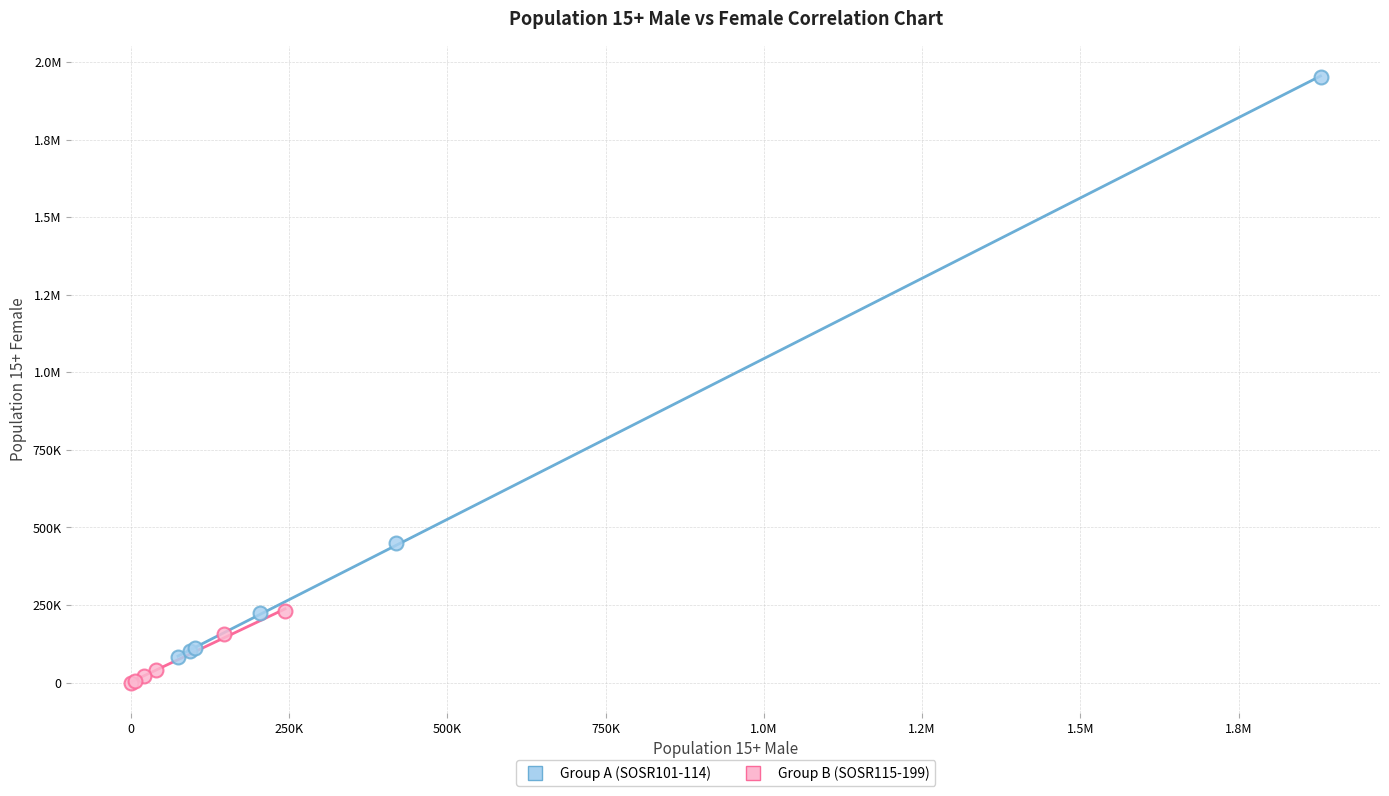

What are all the series names shown in the legend?

Group A (SOSR101-114), Group B (SOSR115-199)